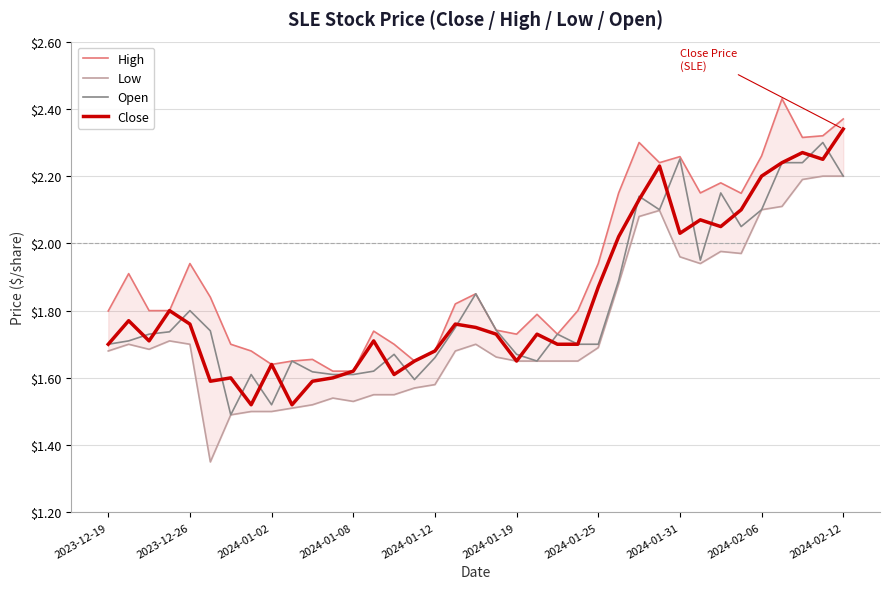

Between 27 and 30, which series saw the biggest shift?

Close